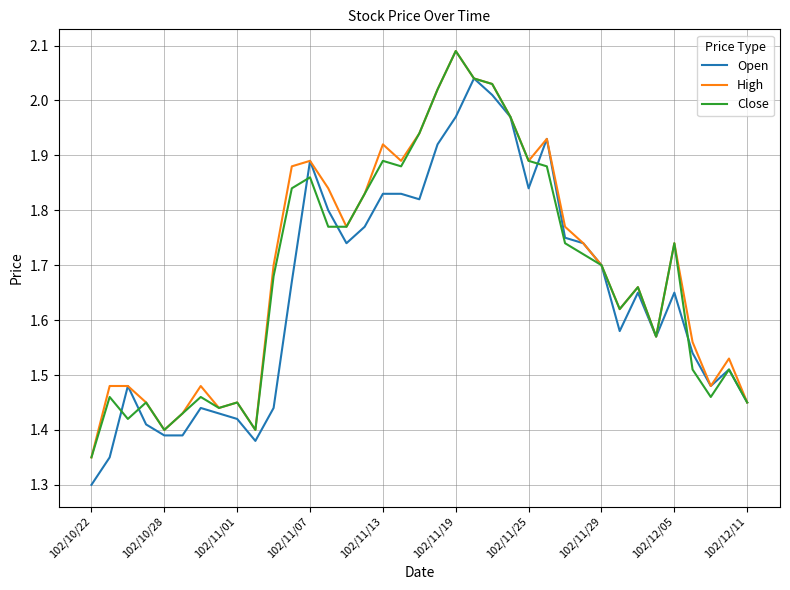

What is the minimum value shown in the chart?

1.3